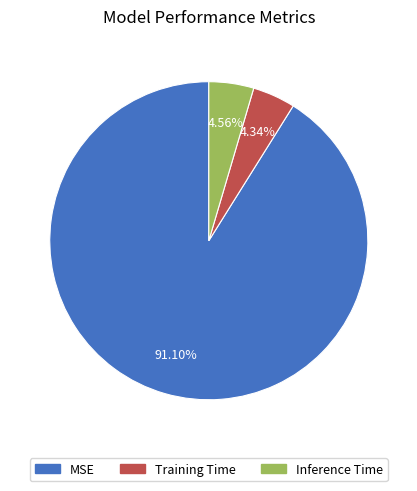

Combined, do Inference Time and MSE account for over 50%?

Yes